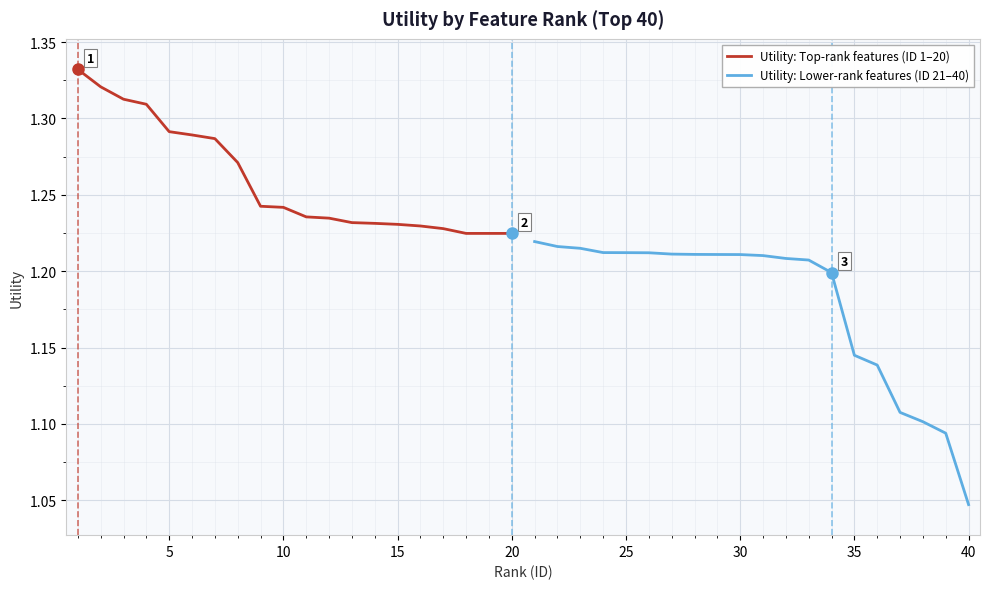

True or false: Utility: Top-rank features (ID 1–20) and Utility: Lower-rank features (ID 21–40) cross at least once.

False